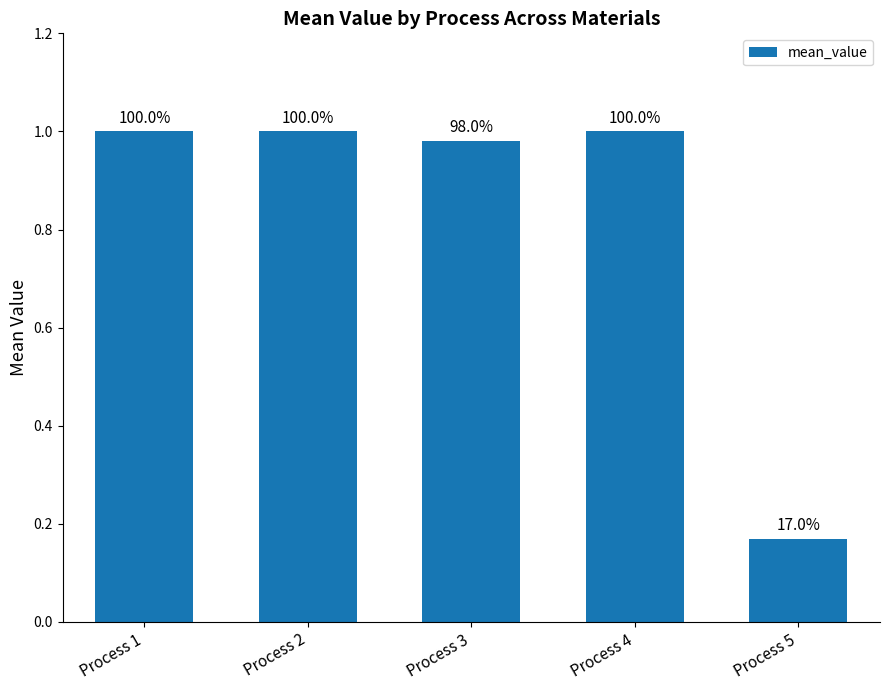

Rank the categories by value from highest to lowest.

Process 1, Process 2, Process 4, Process 3, Process 5